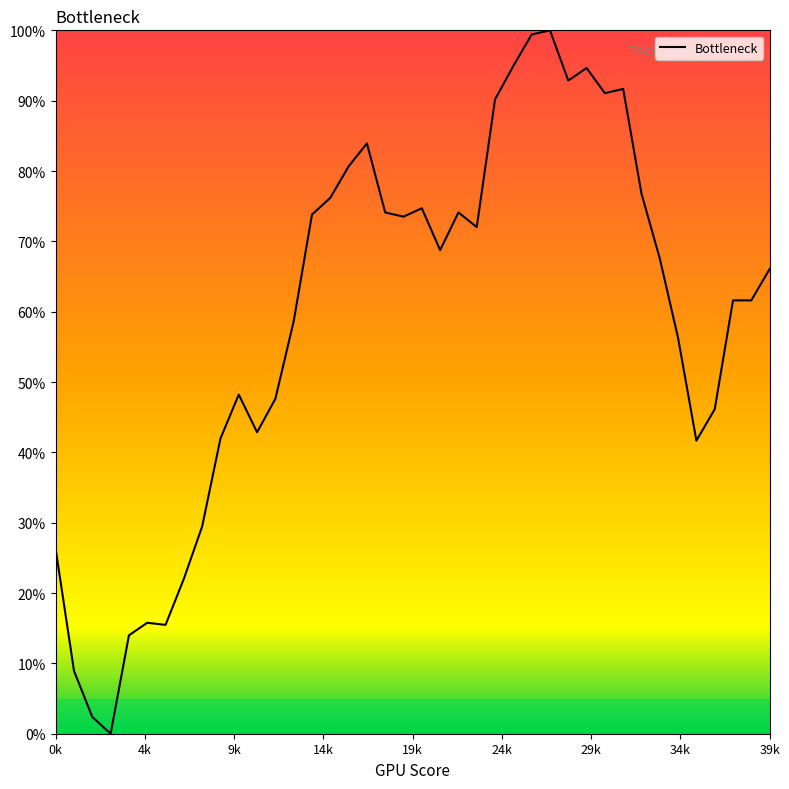

What is the difference between the maximum and minimum values?

100.0